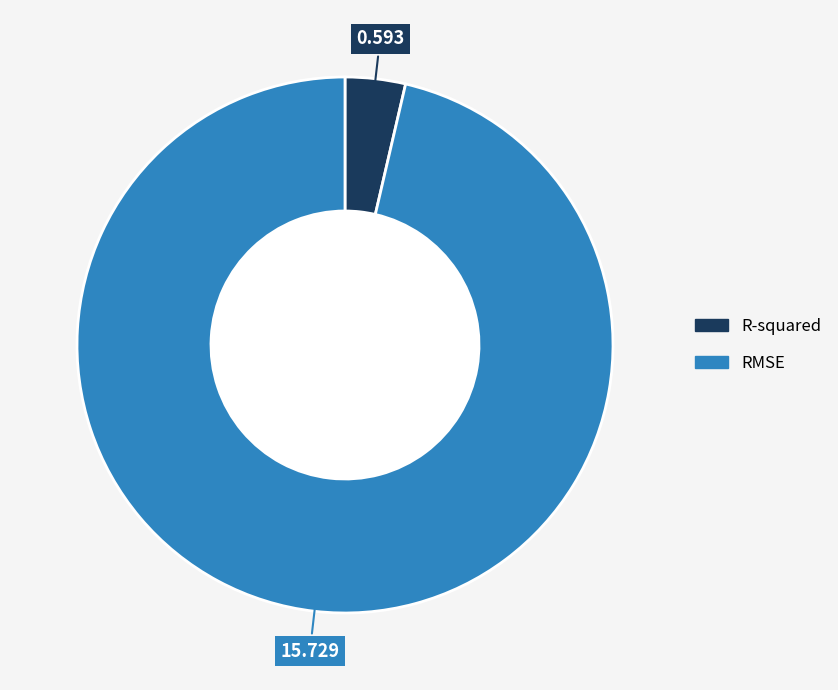

The RMSE slice represents 96% of the pie. True or false?

True